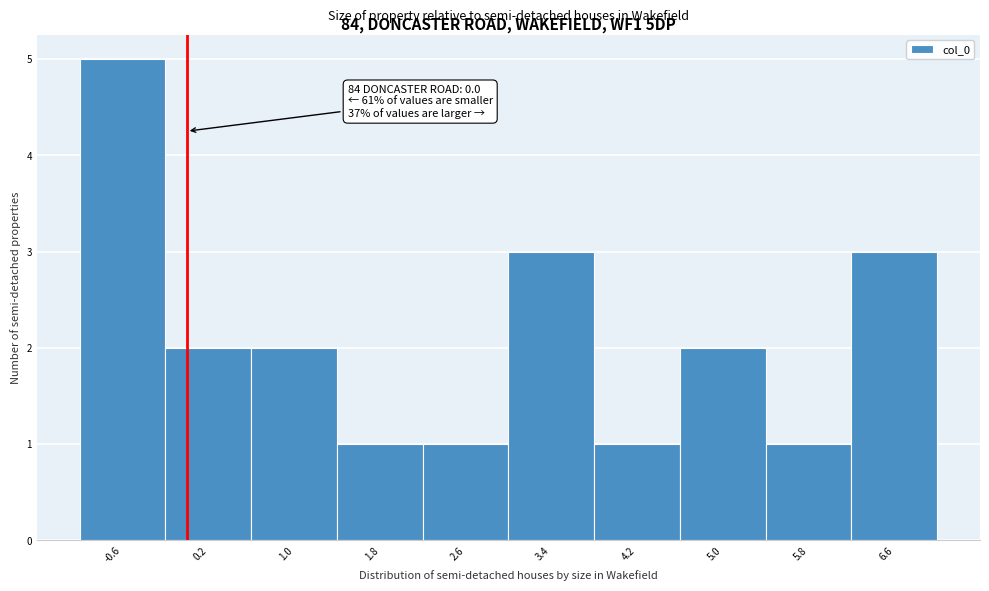

Which range on the x-axis has the tallest bar?

-1.0 to -0.2